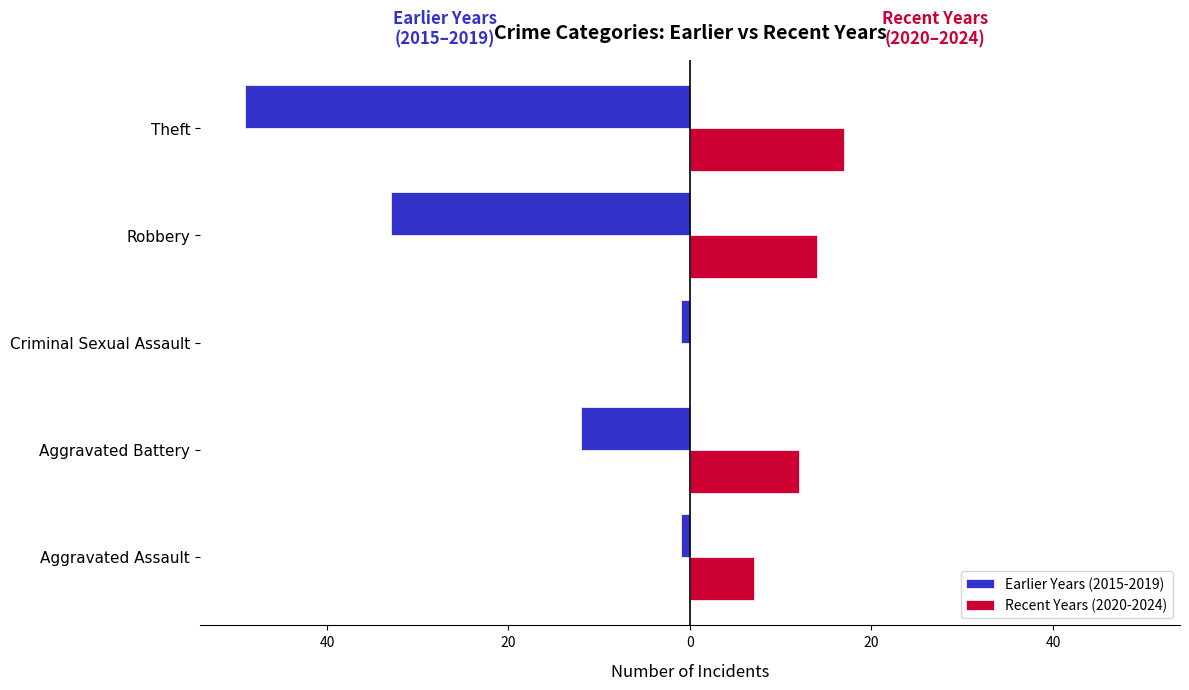

How many series are shown in this chart?

2